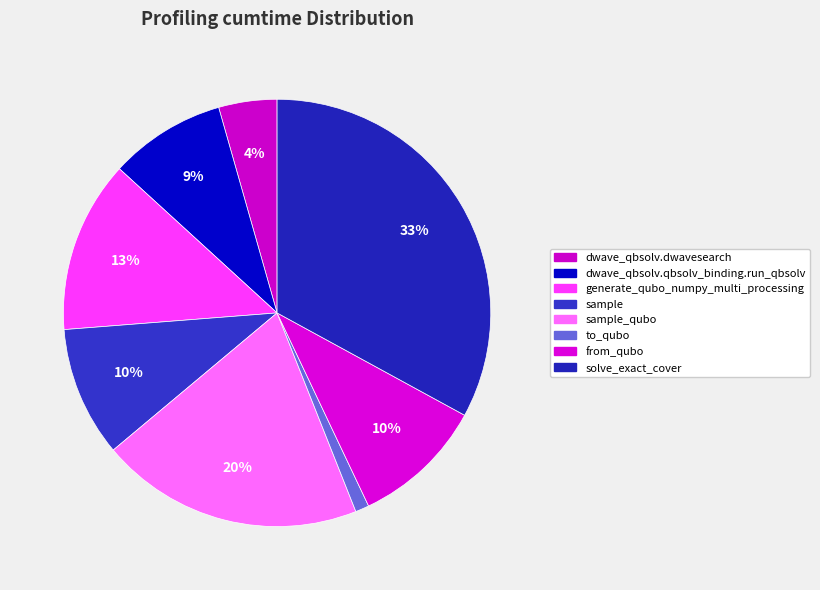

Count the number of slices in the pie.

8